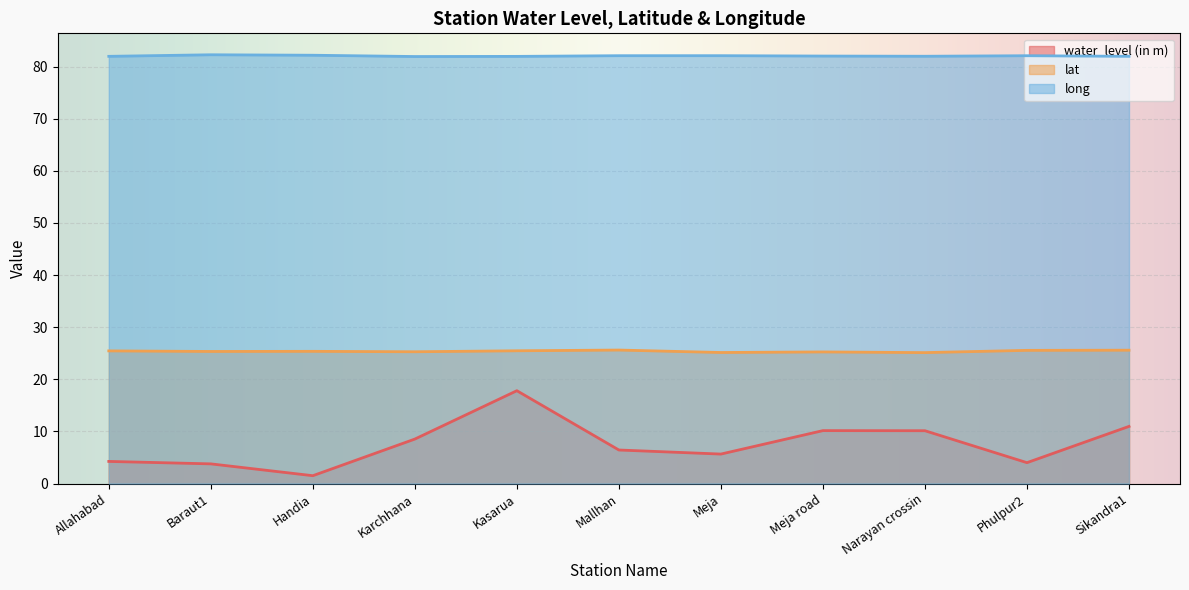

What is the minimum value for long?

81.9